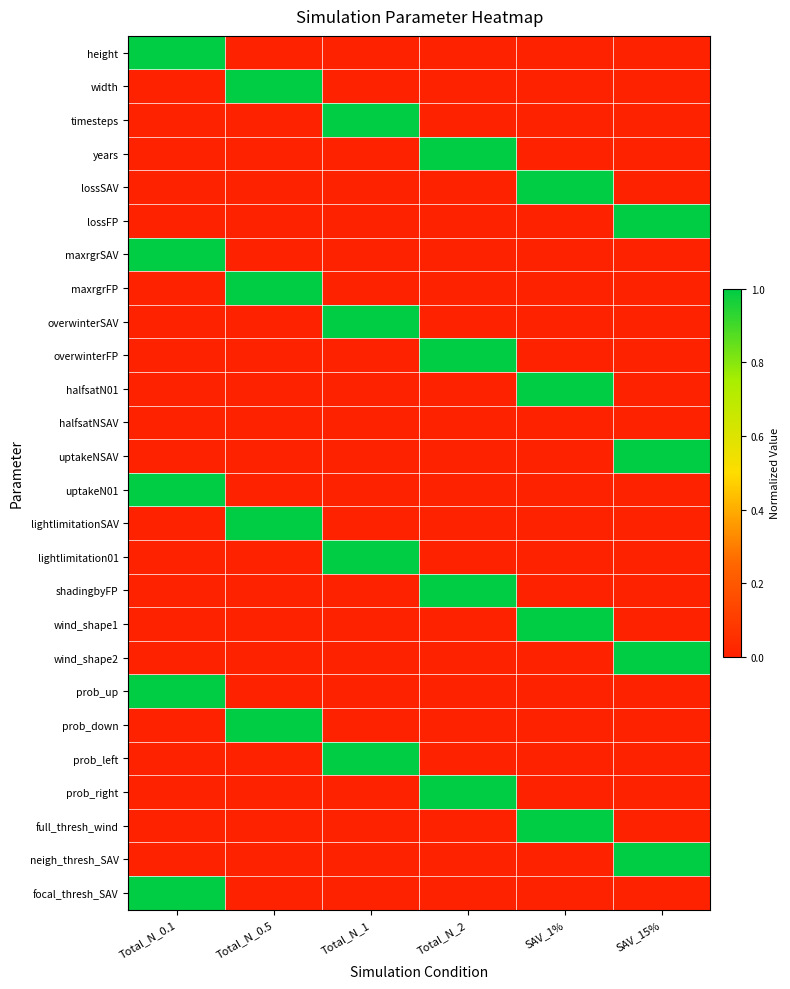

At which category is the sum across all series the highest?

Total_N_0.1